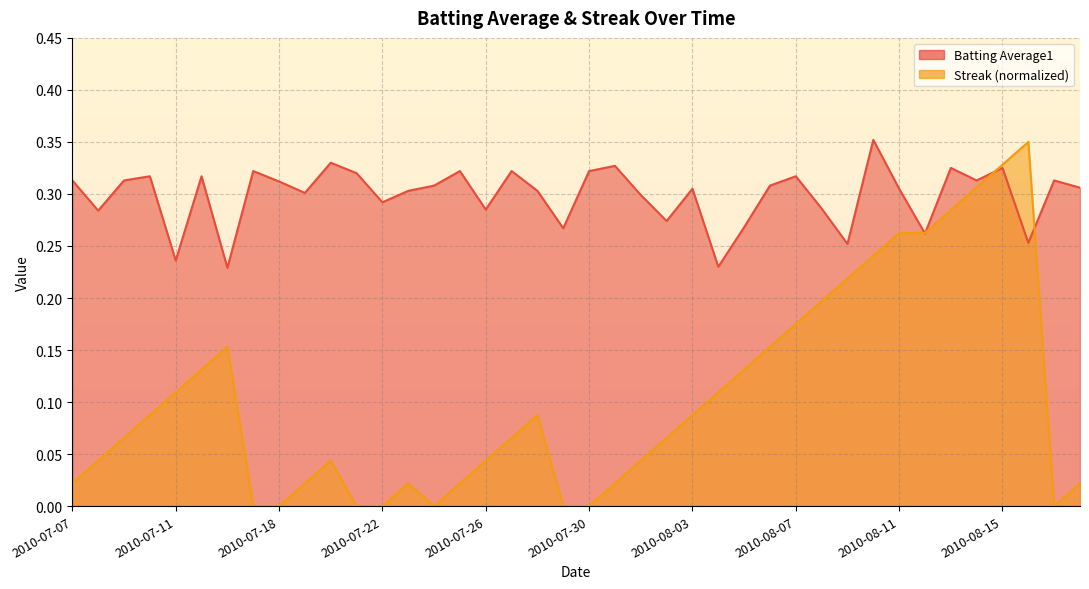

What are all the series names shown in the legend?

Batting Average1, Streak